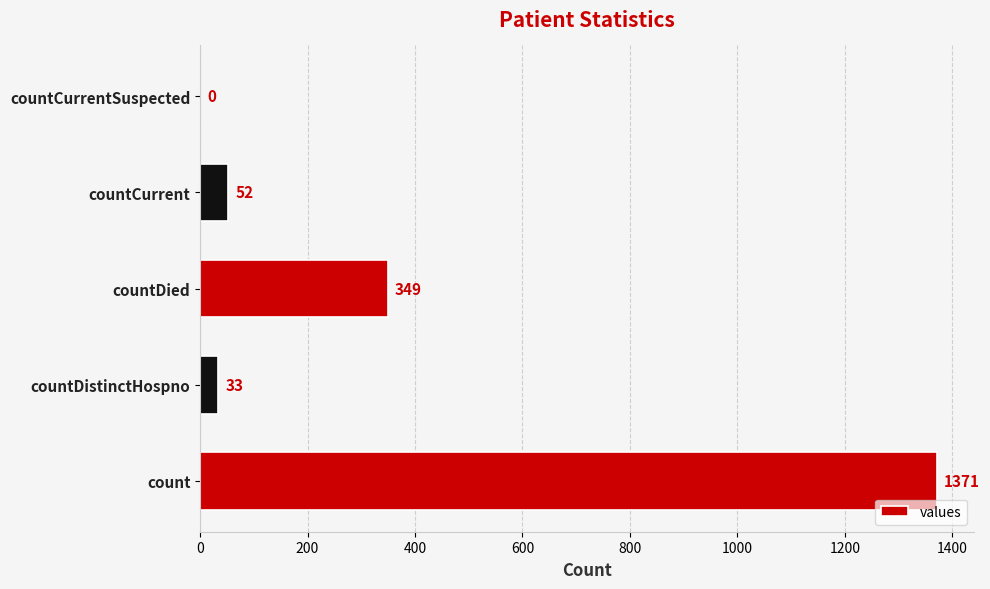

Reading bottom to top, what are all the values shown in this chart?

count=1371	countDistinctHospno=33	countDied=349	countCurrent=52	countCurrentSuspected=0